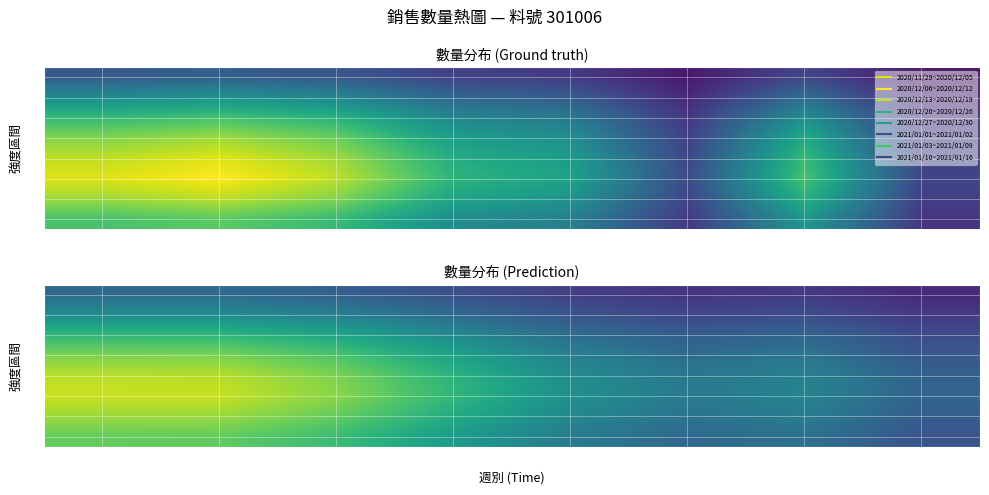

What is the difference between the maximum and minimum values in the 2 series?

0.4